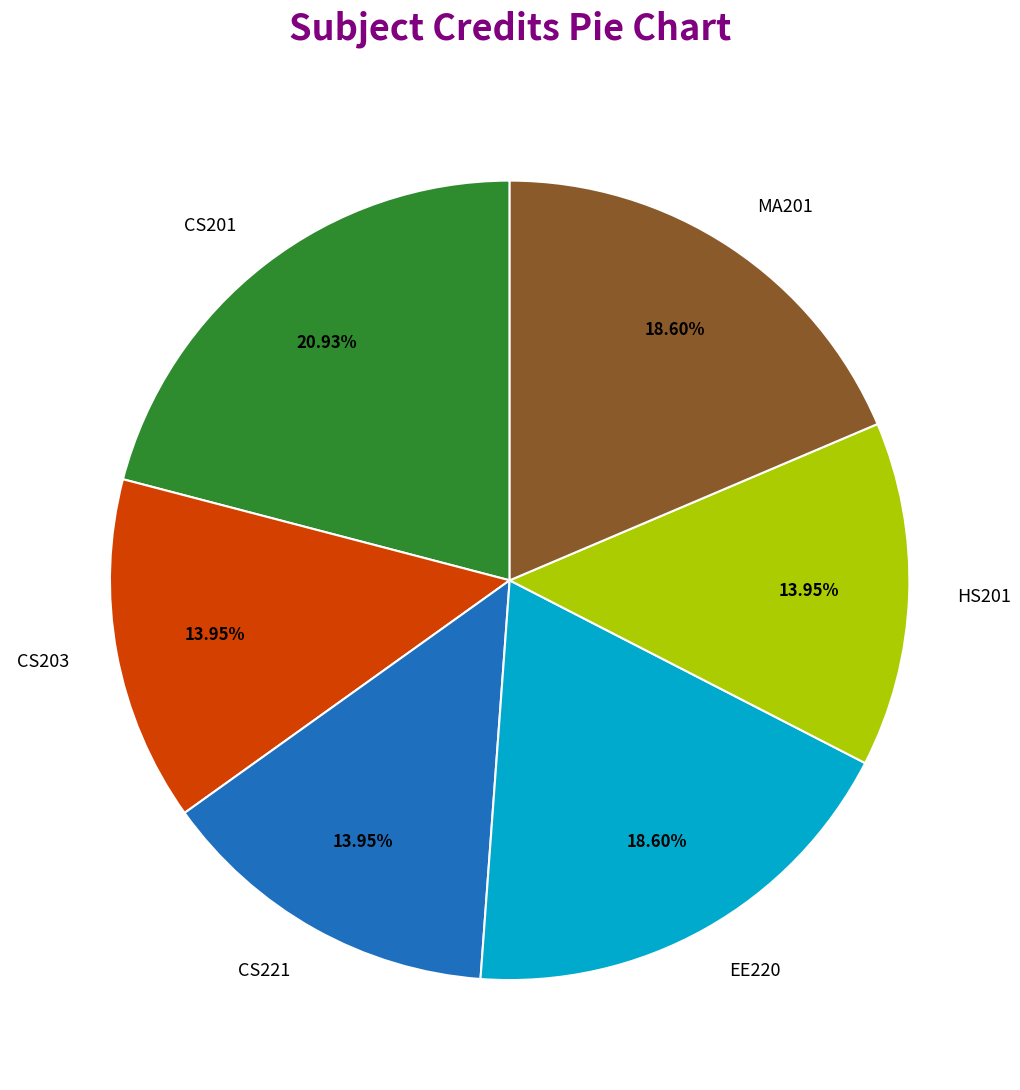

What is the largest slice in the pie chart?

CS201